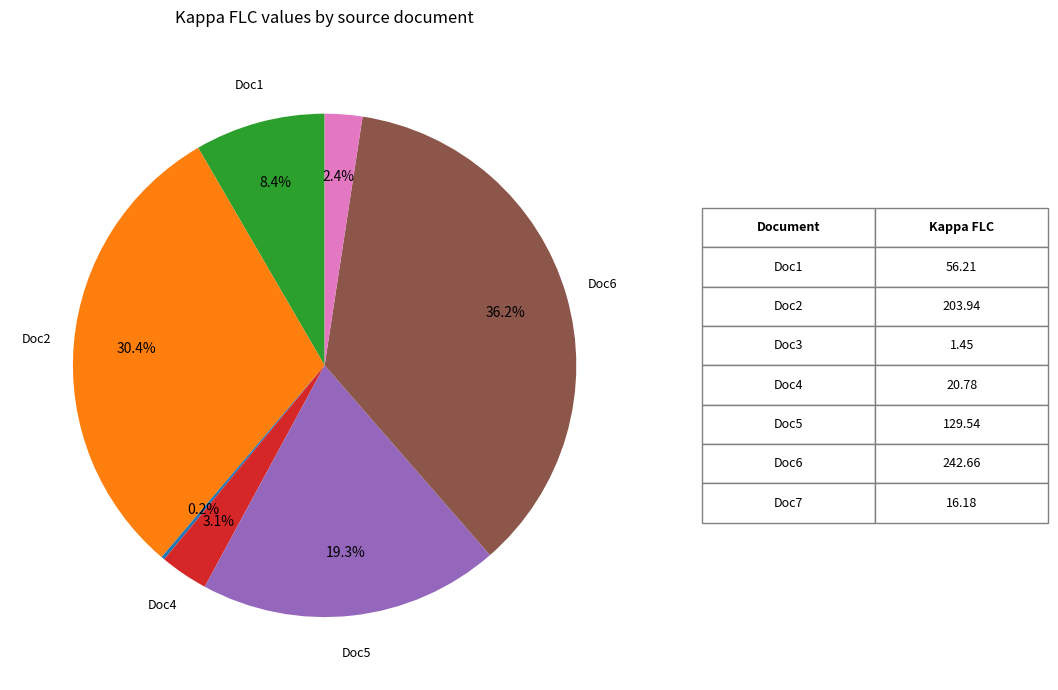

Is there any slice that represents more than half of the pie?

No